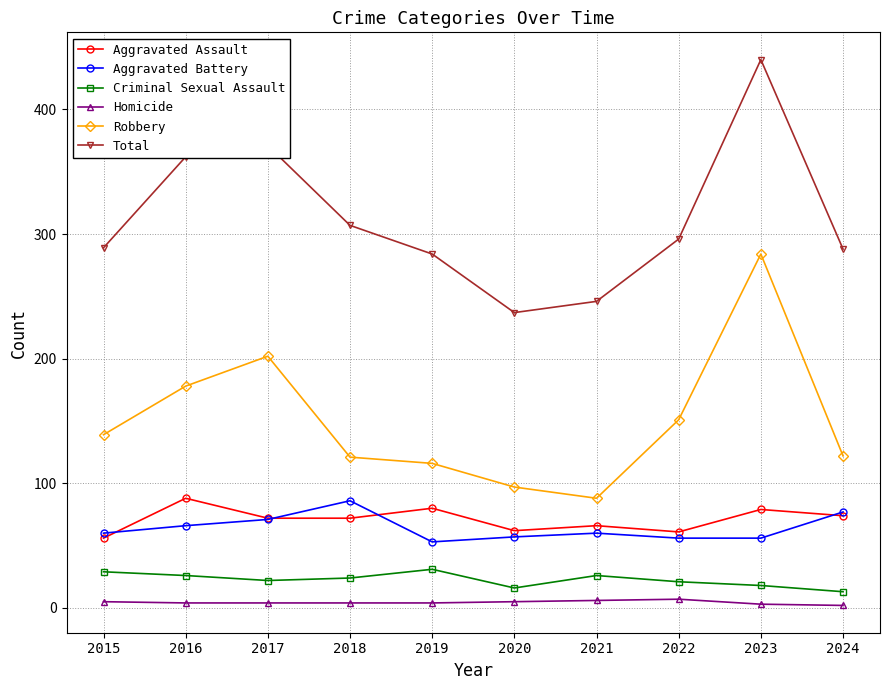

Between 2017 and 2022, which series saw the biggest shift?

Total